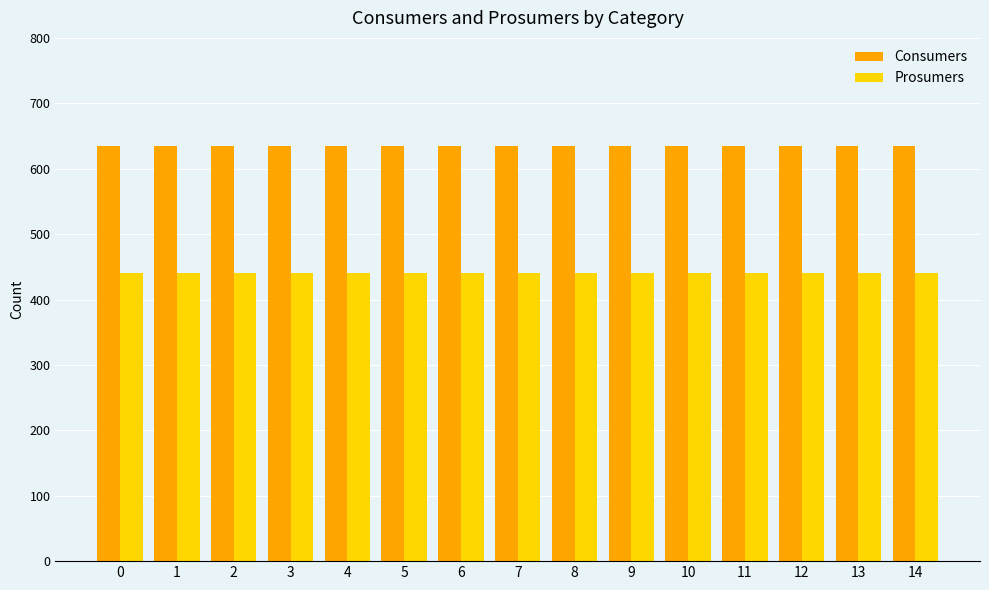

What is the spread (max minus min) of values at 12?

195